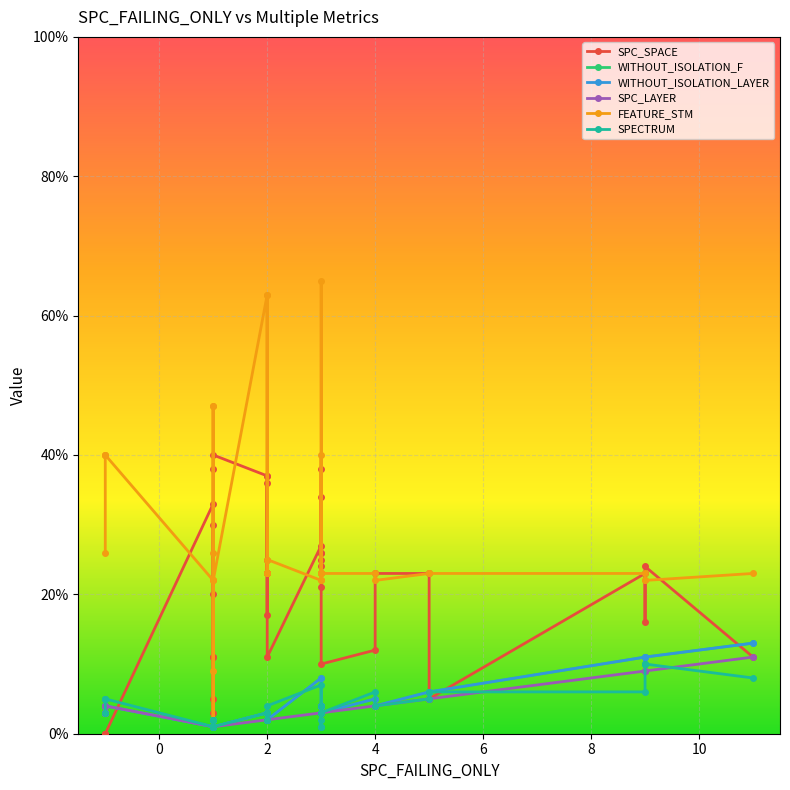

True or false: SPC_LAYER and SPC_SPACE cross at least once.

True